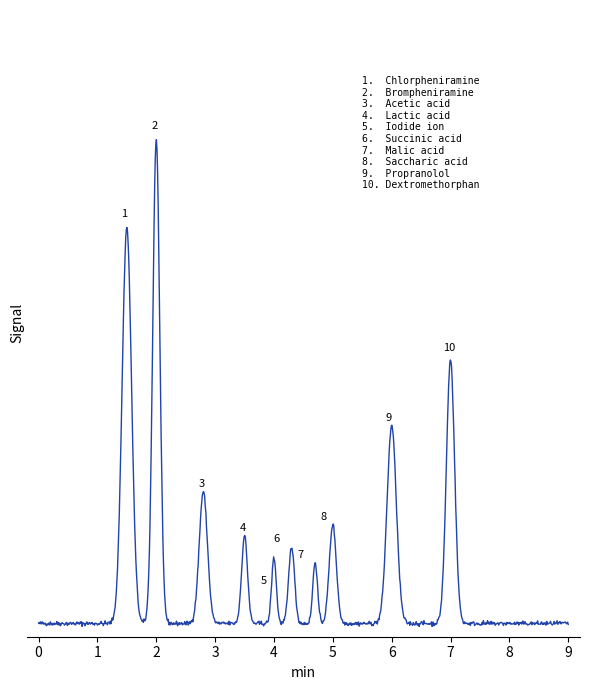

Is this an area chart (filled region under the line)?

No